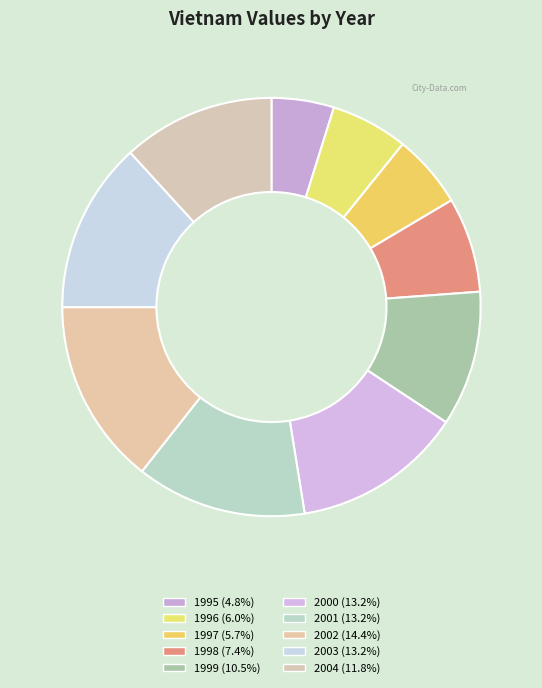

How many segments does this pie chart have?

10